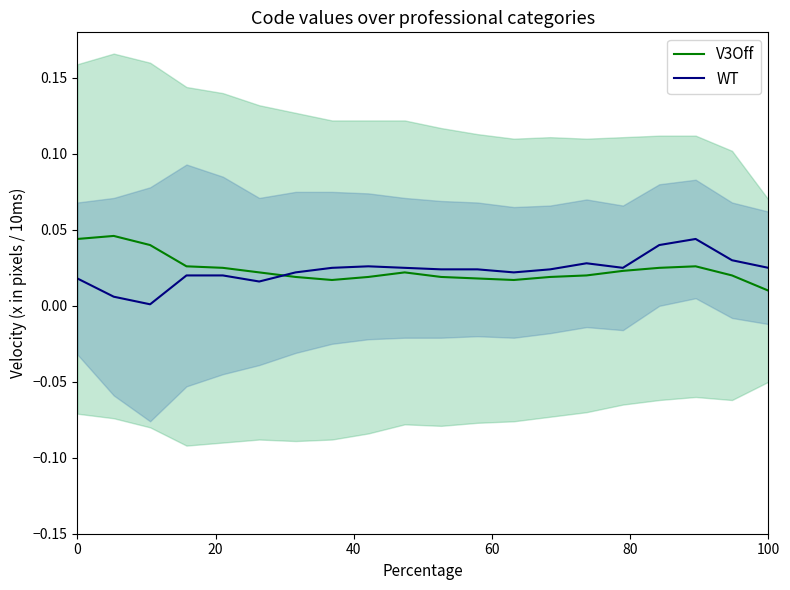

At how many categories does at least one series exceed 0?

20